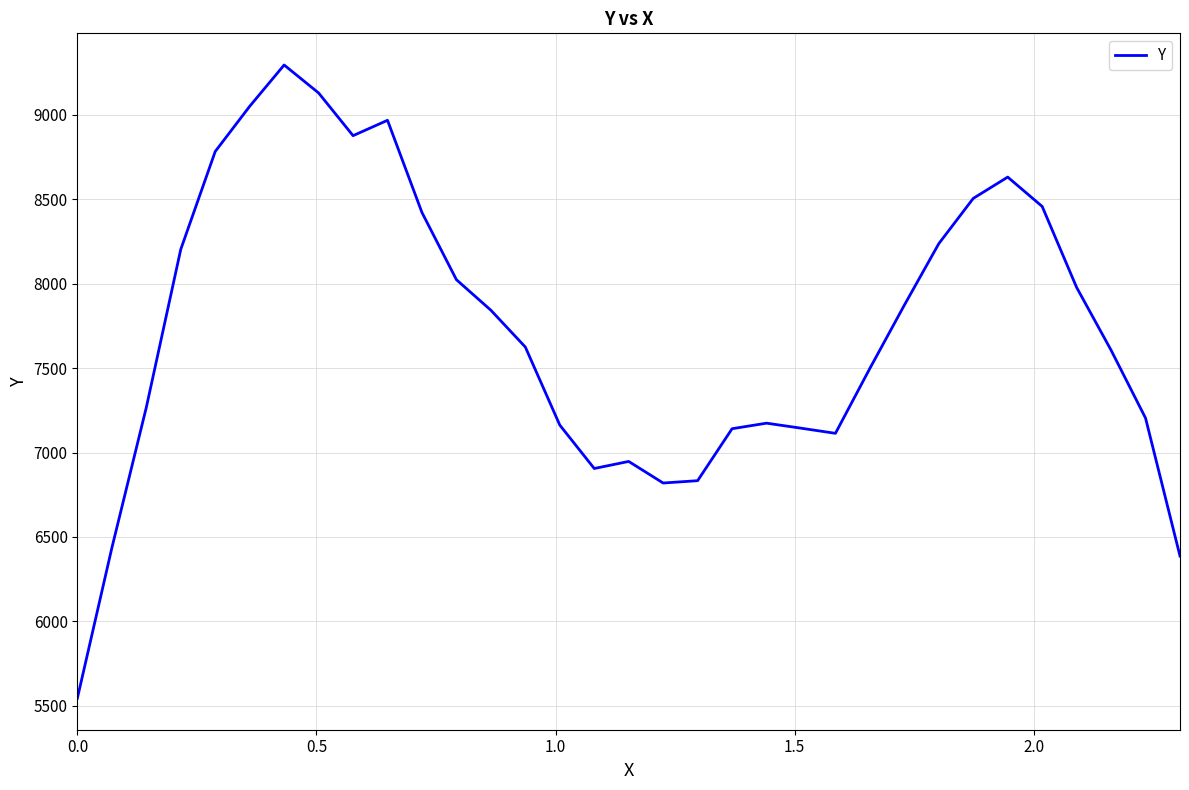

What is the maximum value shown in the chart?

9295.4